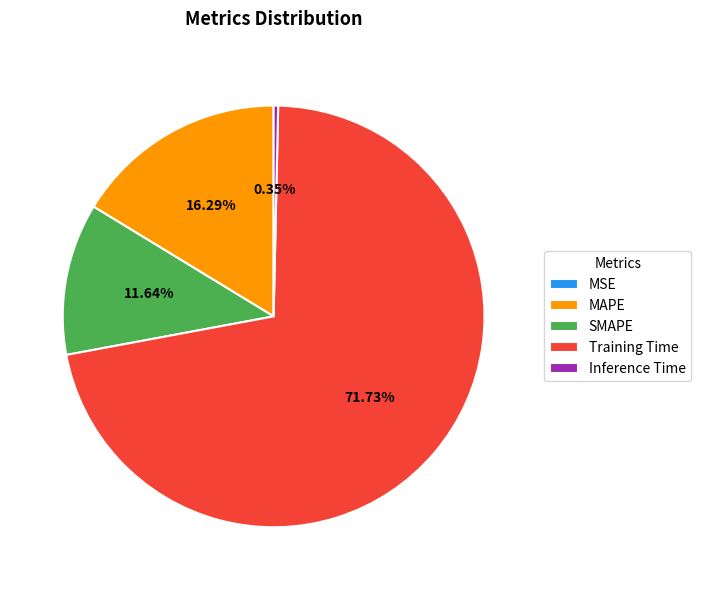

Do Inference Time and MAPE together represent more than half of the pie?

No